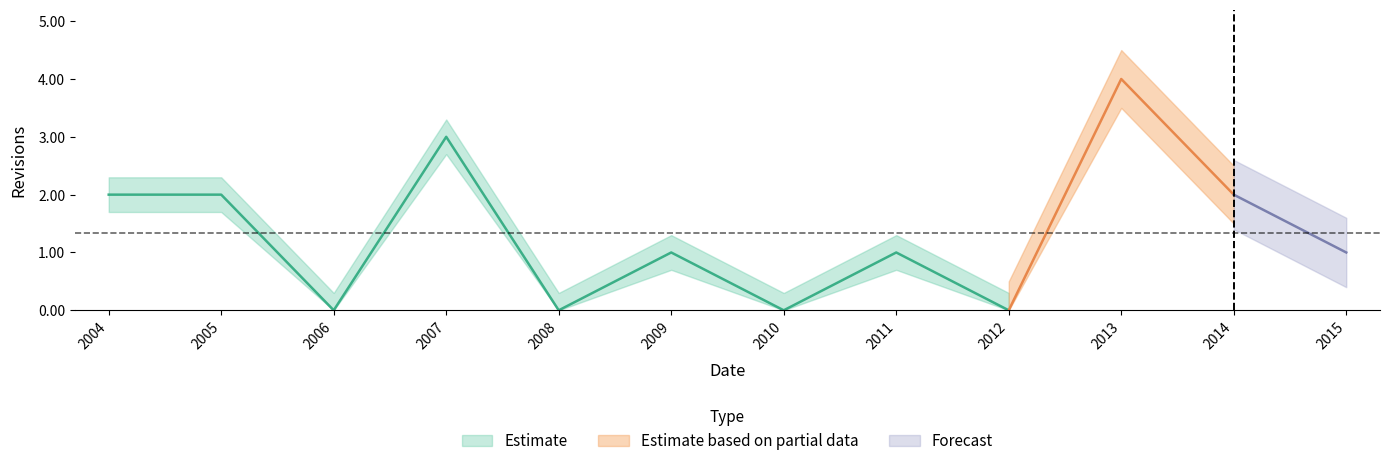

True or false: the data has more than 2 interior local peaks.

True